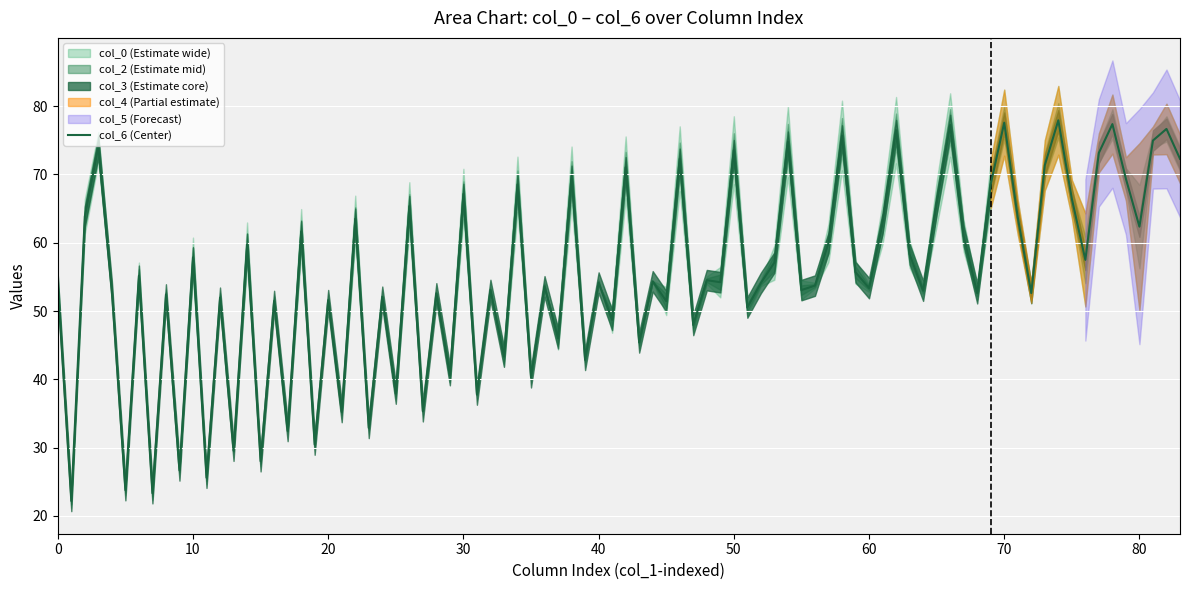

What is the minimum value for col_6 (Center)?

22.2